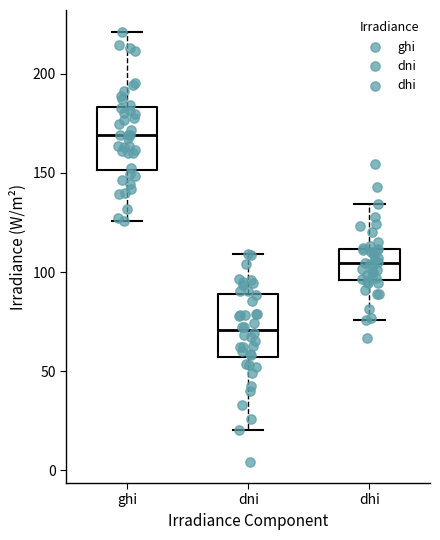

Reading left to right, transcribe this box plot: for each box, give where its median line is, the range the box spans, and where its two whiskers end, as read against the y-axis. The values are not printed on the chart, so give them approximately, as read against the axis.

ghi: median 170, box 150 to 185, whiskers 125 to 220
dni: median 70, box 55 to 90, whiskers 20 to 110
dhi: median 105, box 95 to 110, whiskers 75 to 135